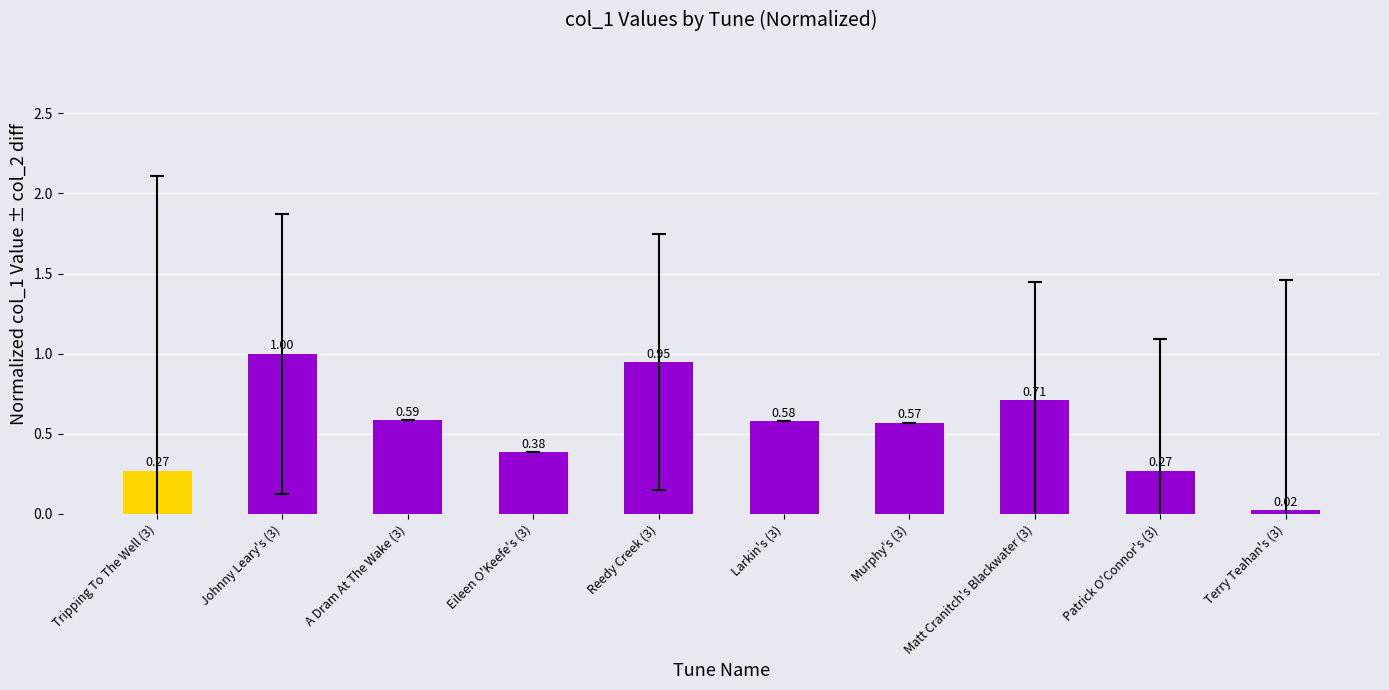

What is the sum of all values?

5.3